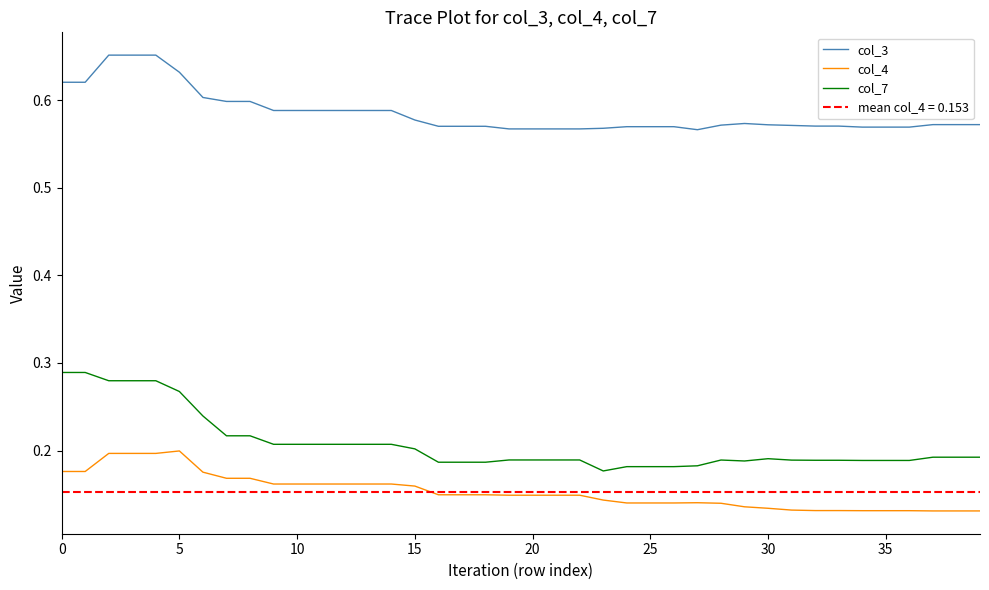

Between 0 and 35, which series saw the biggest shift?

col_7